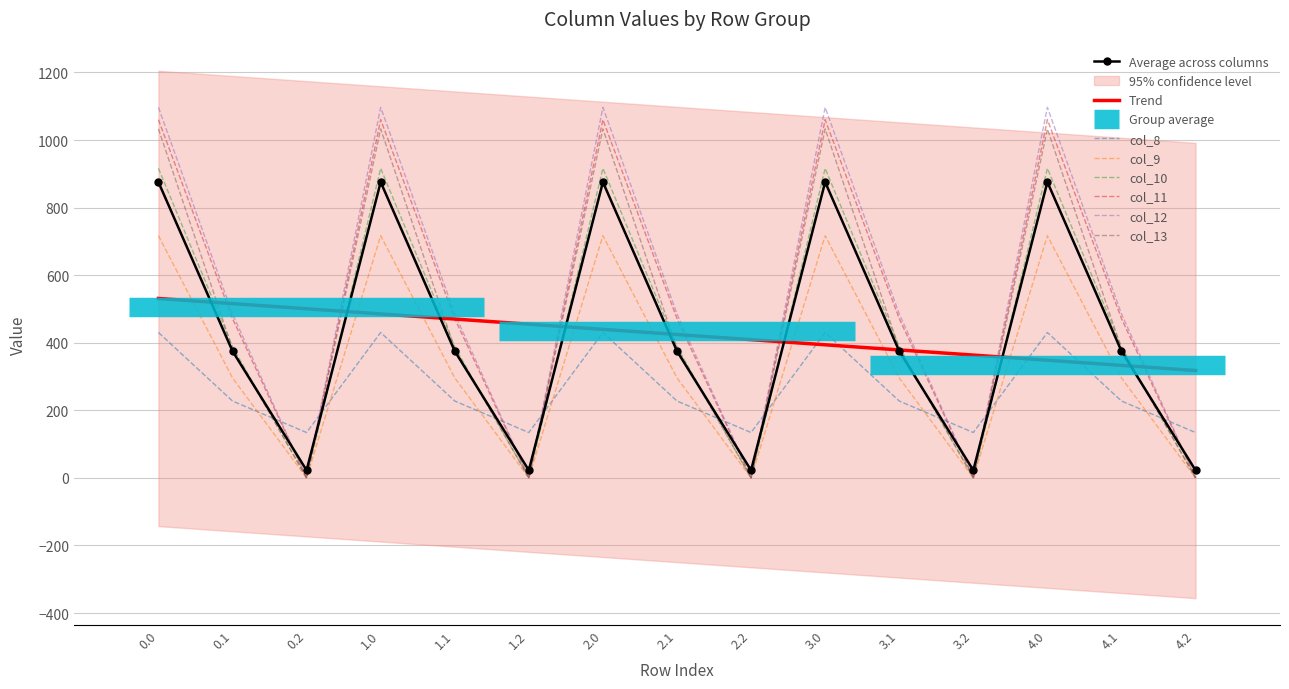

Which series has the largest total across all categories?

col_12